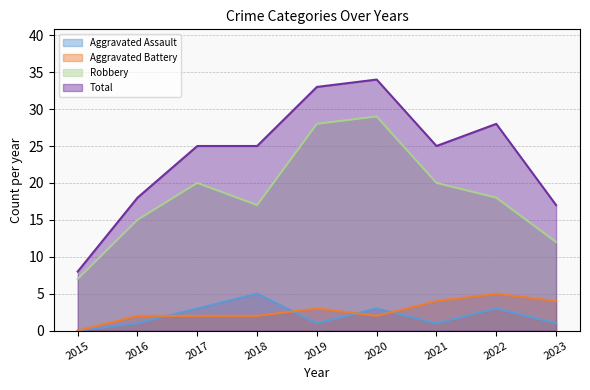

Which series has the largest total across all categories?

Total